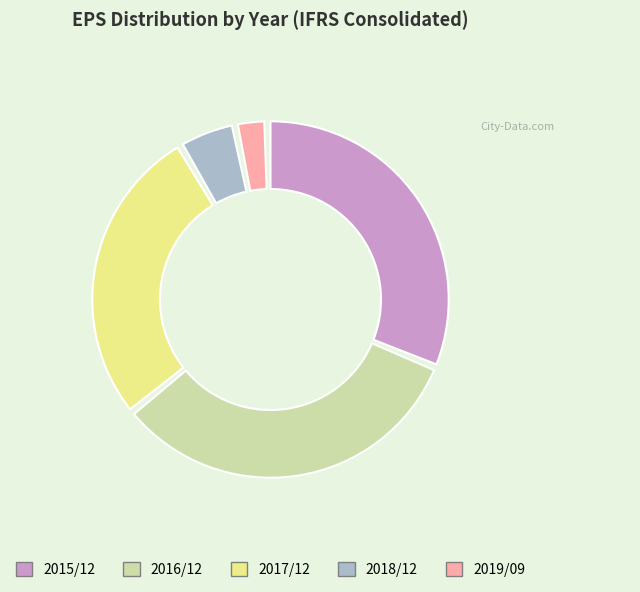

True or false: 2018/12 accounts for 5% of the total.

True